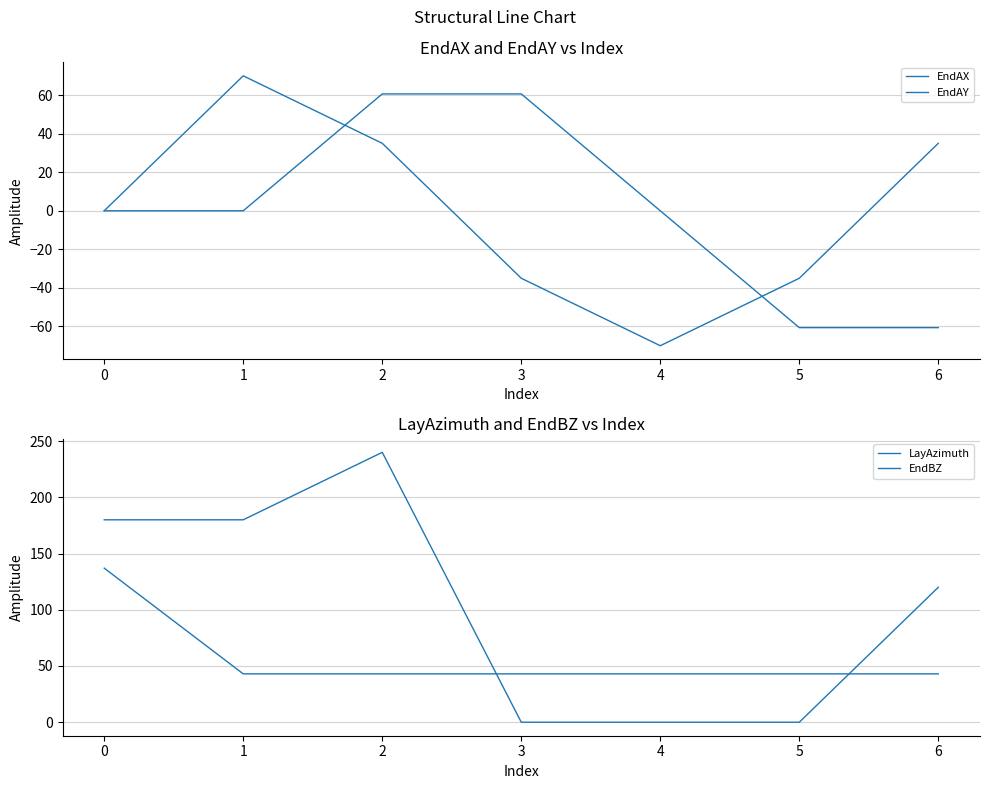

List the series in order of their peak value, highest first.

LayAzimuth, EndBZ, EndAX, EndAY